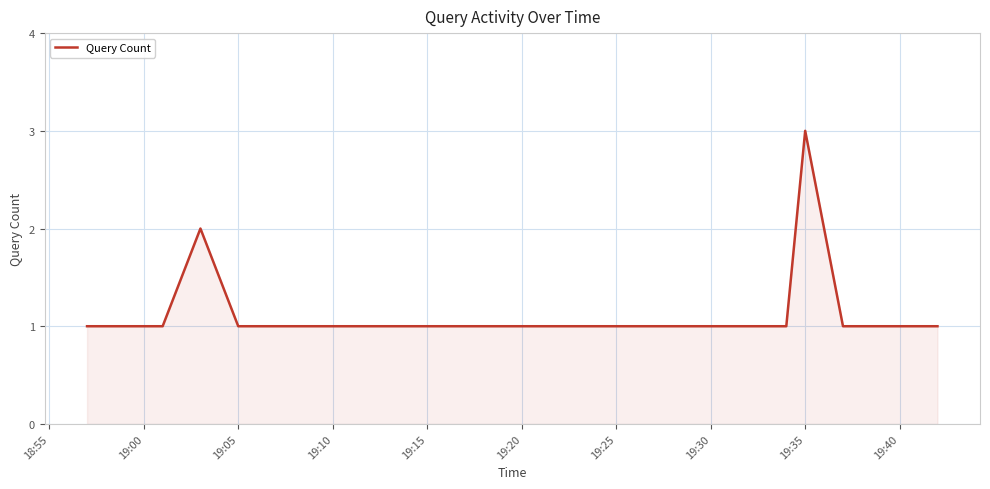

What is the maximum value shown in the chart?

3